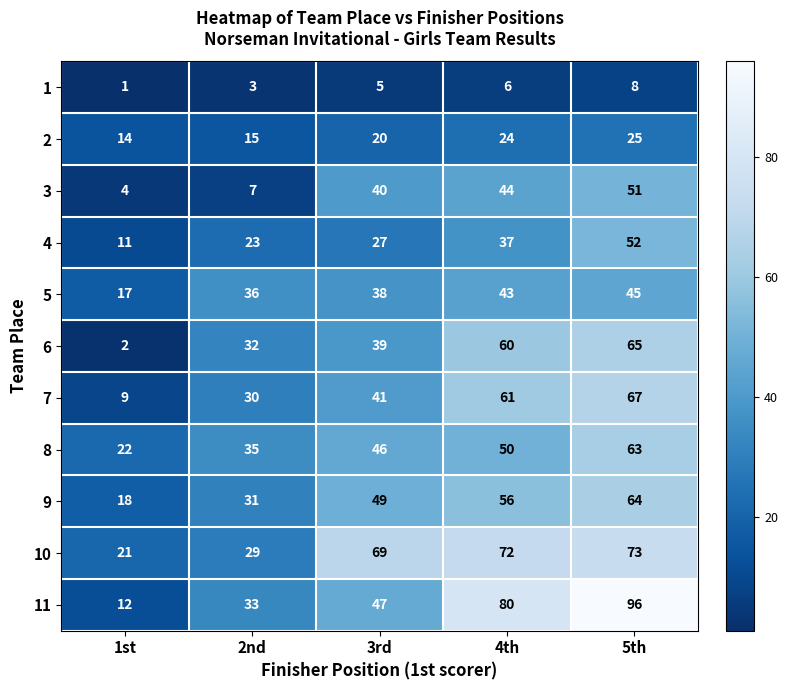

Count the number of categories in the chart.

5